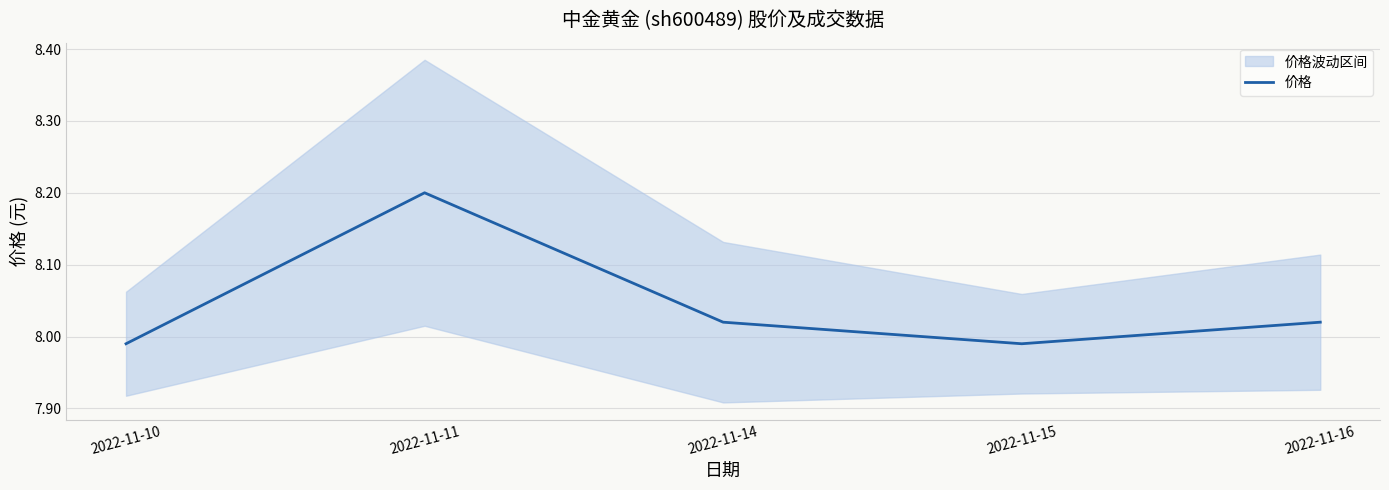

What is the change in value from 2022-11-11 to 2022-11-15?

-0.2